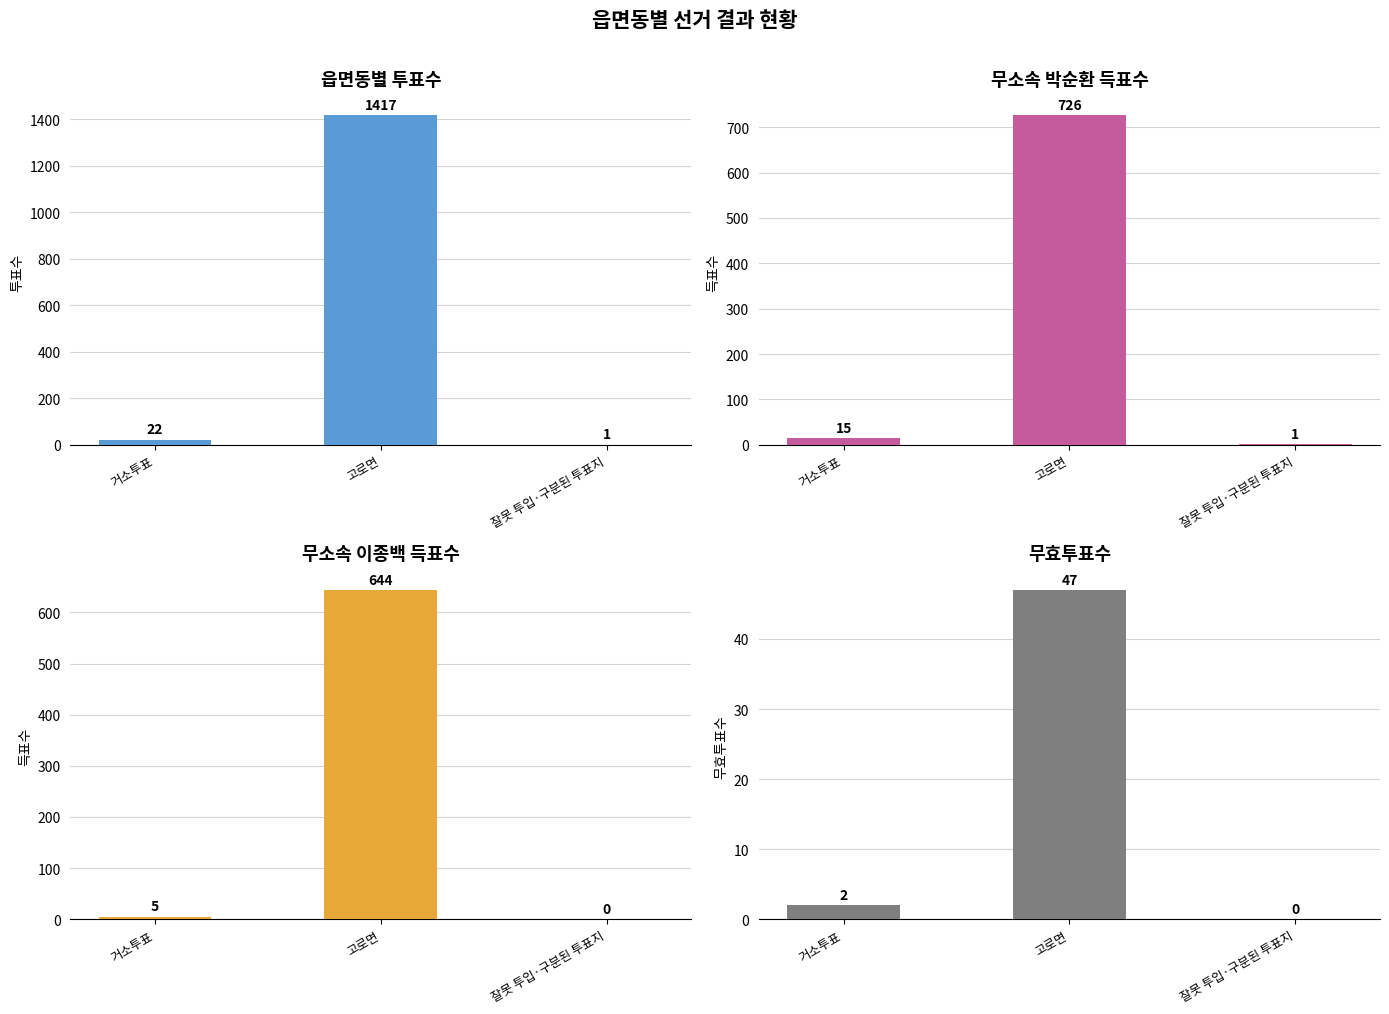

What is the spread (max minus min) of values at 거소투표?

20